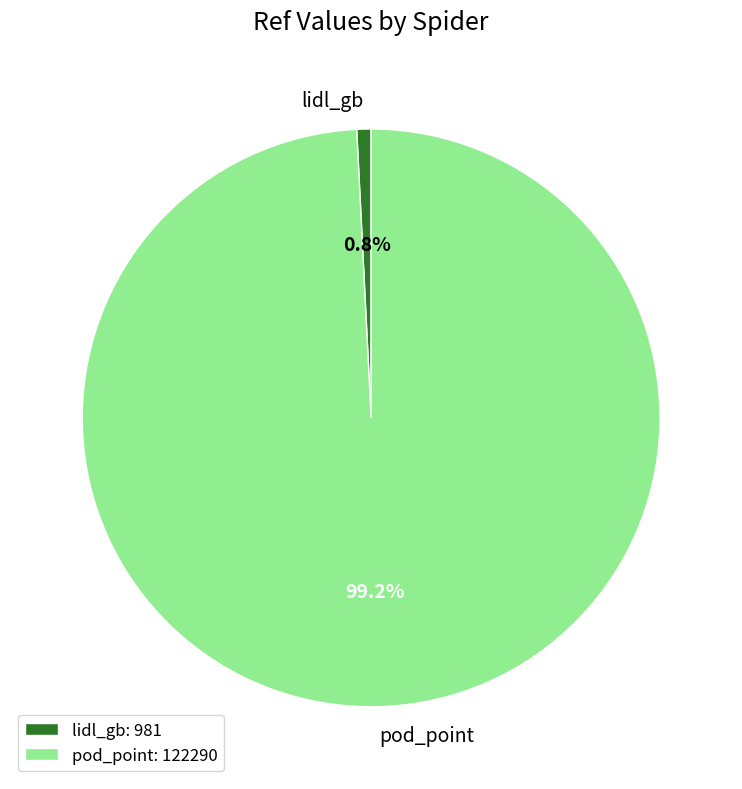

What is the majority slice?

pod_point